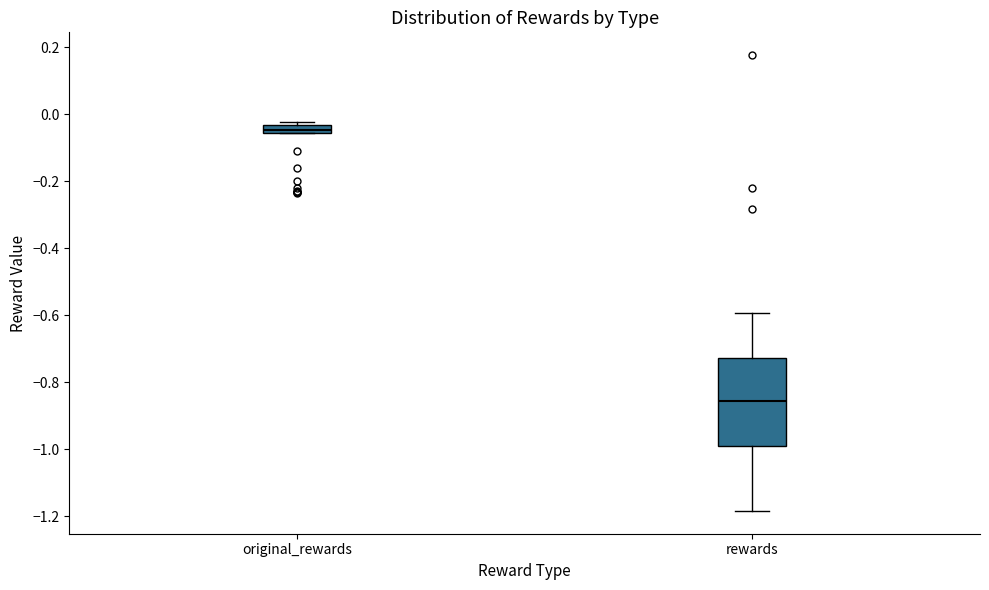

Which box has the highest median line?

original_rewards